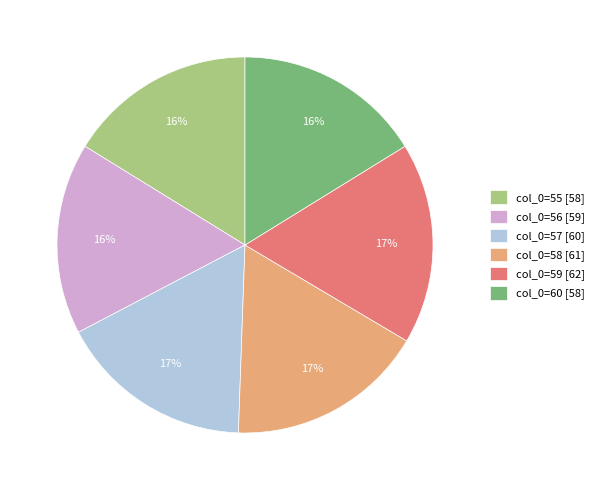

To the nearest percent, what percentage of the pie is col_0=57 [60]?

17%